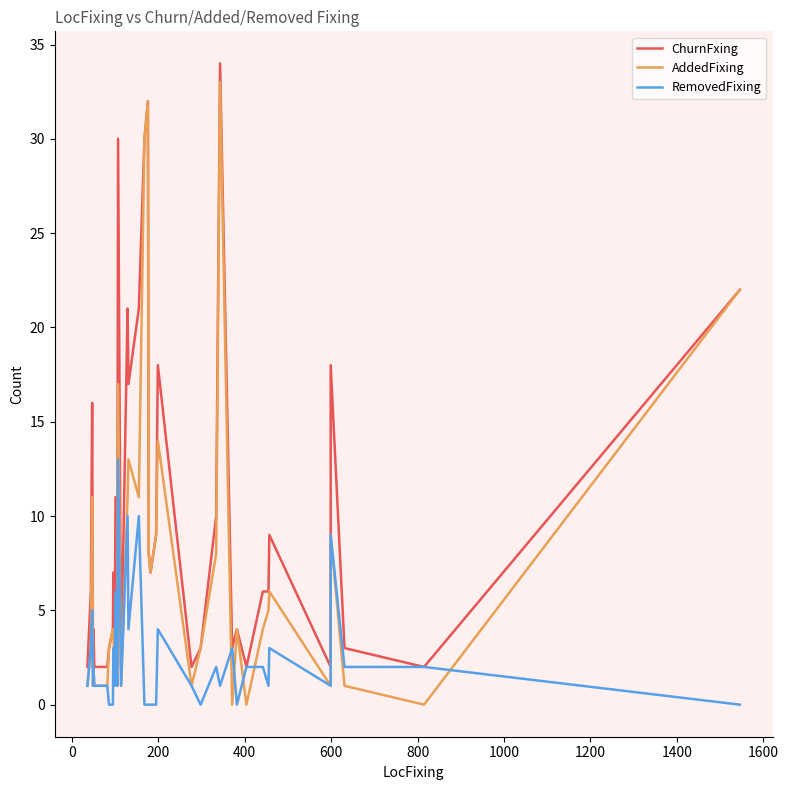

Is it true that ChurnFxing equals 6 at 23?

False